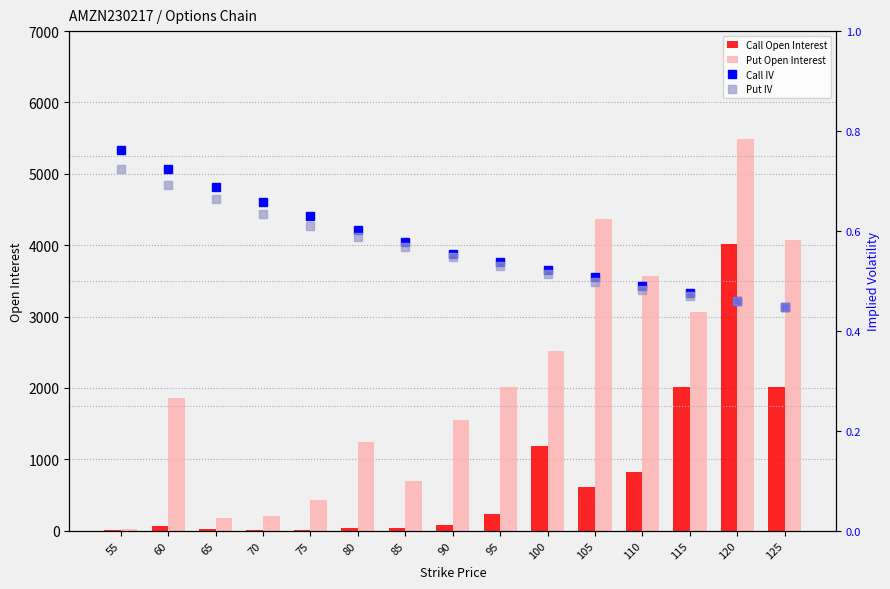

Where does the Put Open Interest series first go above 1856?

95